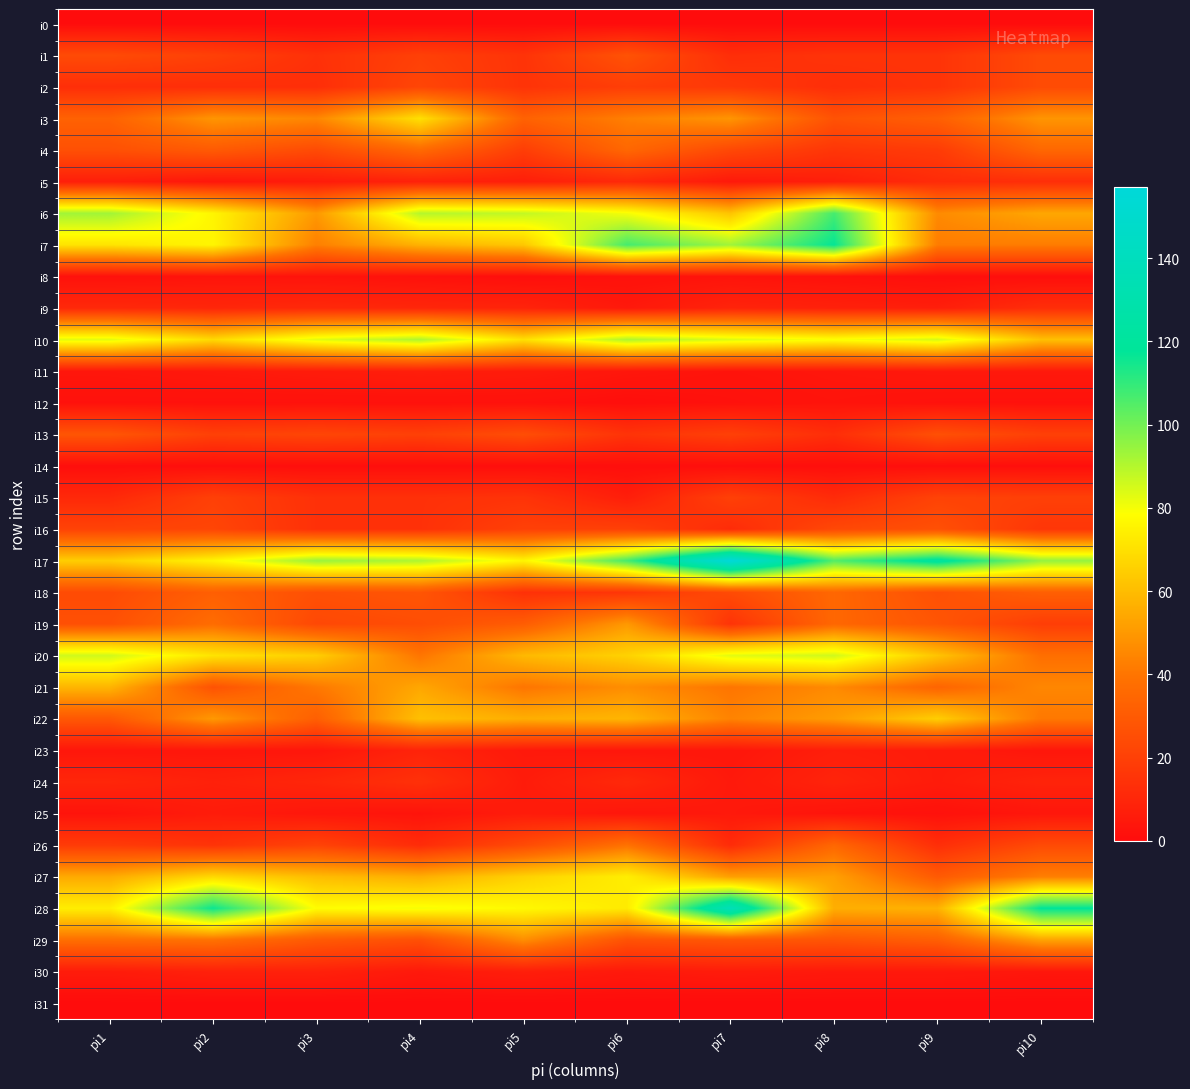

Between pi1 and pi2, which series saw the biggest shift?

i28